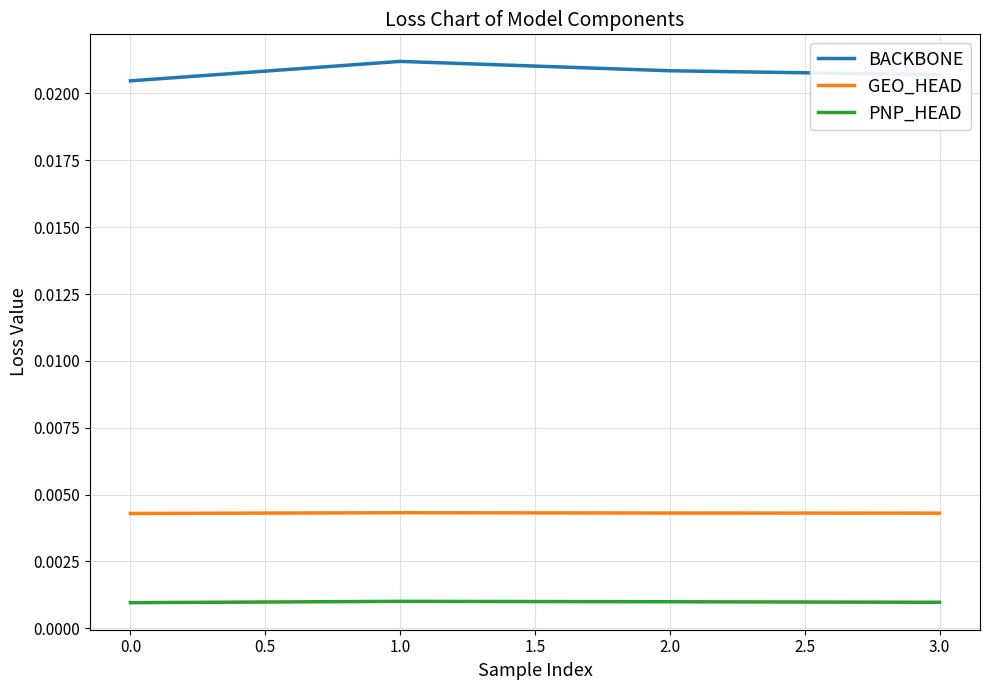

Rank the series at 1.0 from highest to lowest value.

BACKBONE, GEO_HEAD, PNP_HEAD